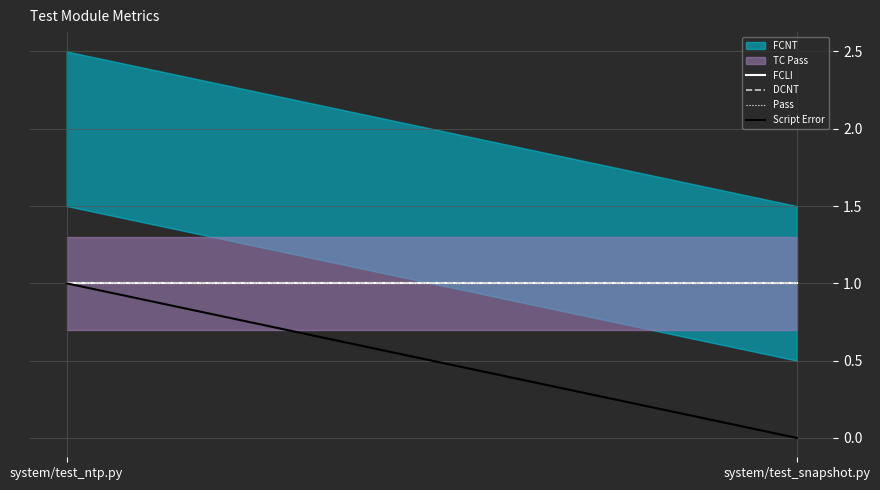

Which series has the largest total across all categories?

FCLI